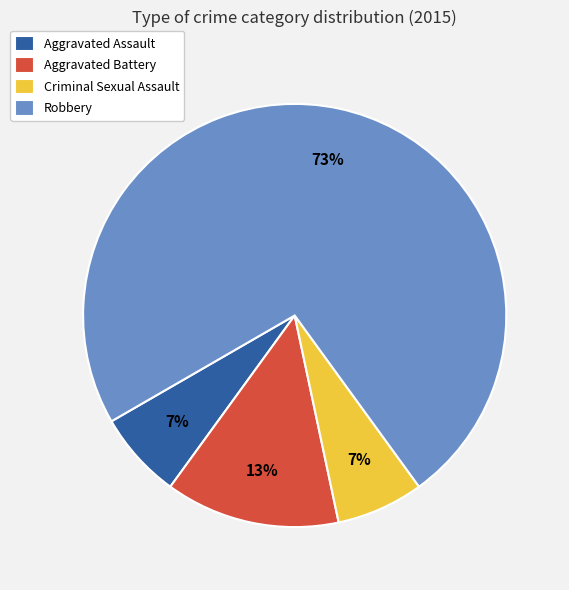

Combined, do Aggravated Battery and Aggravated Assault account for over 50%?

No